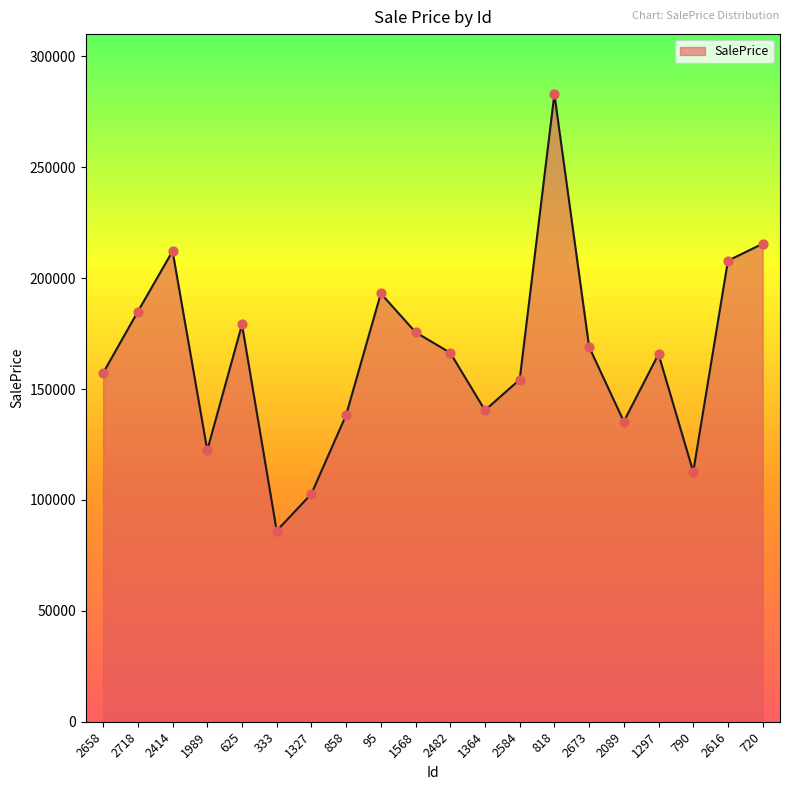

What is the change in value from 625 to 1364?

-38653.4